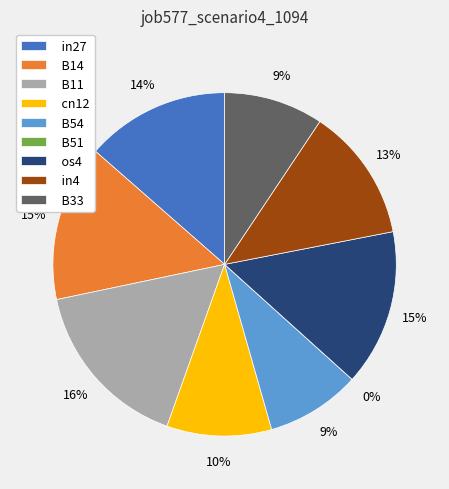

Which has a higher value, cn12 or B51?

cn12